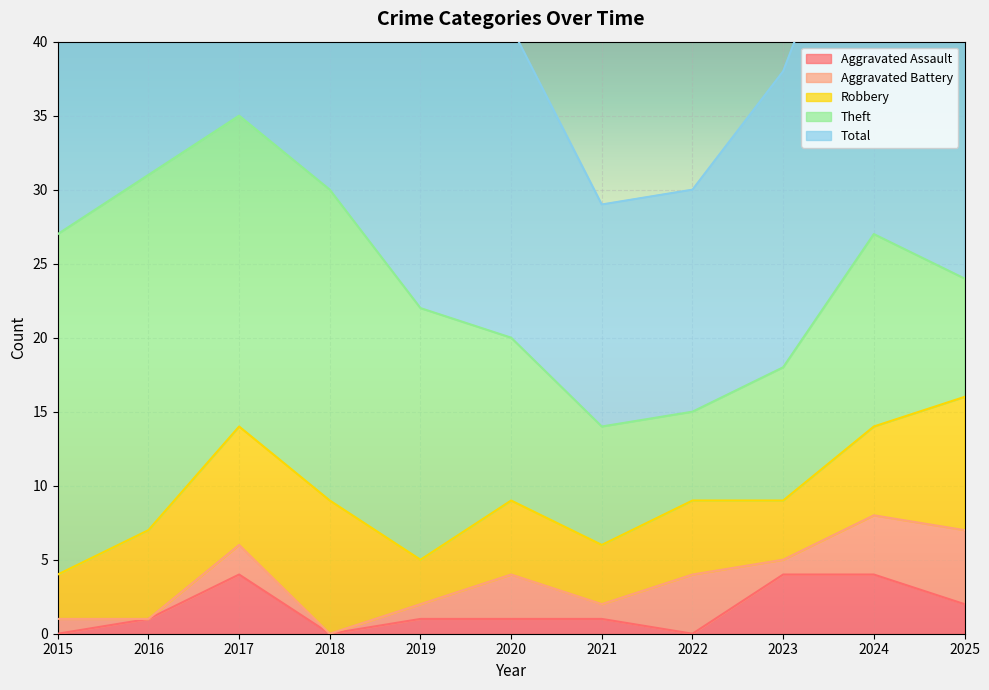

True or false: Total and Aggravated Battery intersect in this chart.

False